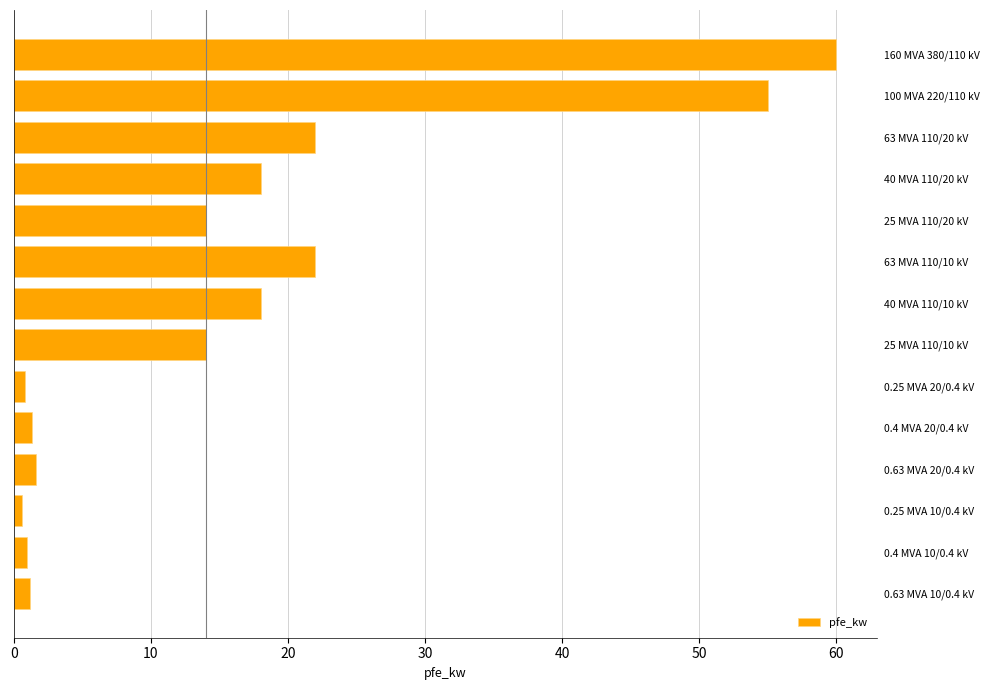

What is the sum of all values?

229.5